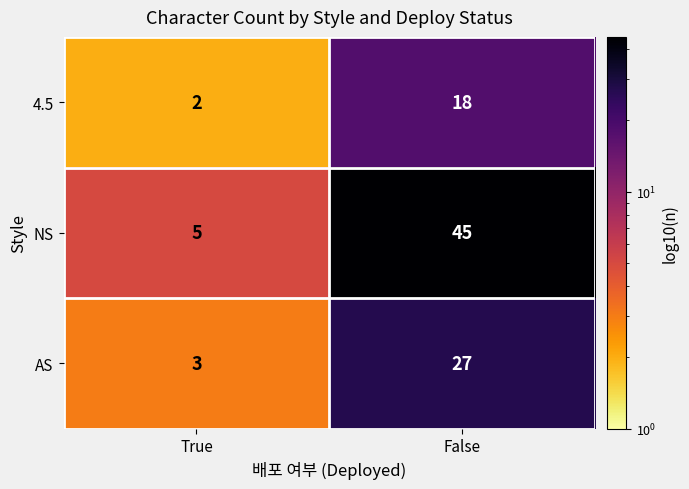

What is the approximate value of 4.5 at False, to the nearest 10?

20